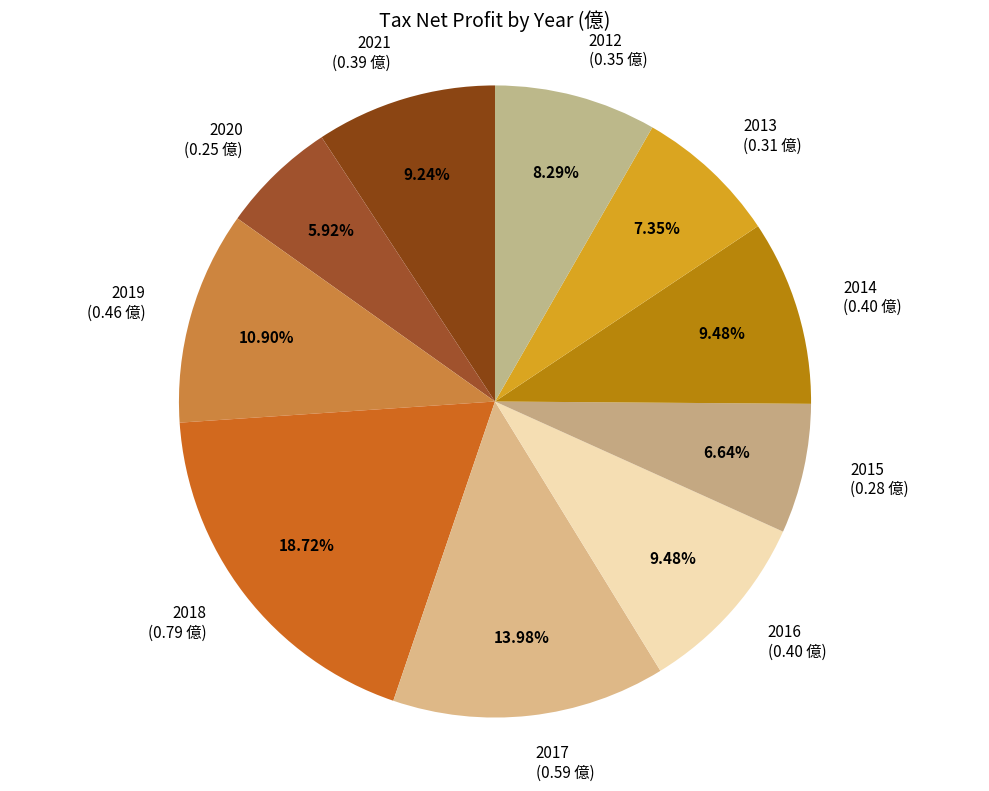

Which slice is the largest?

2018